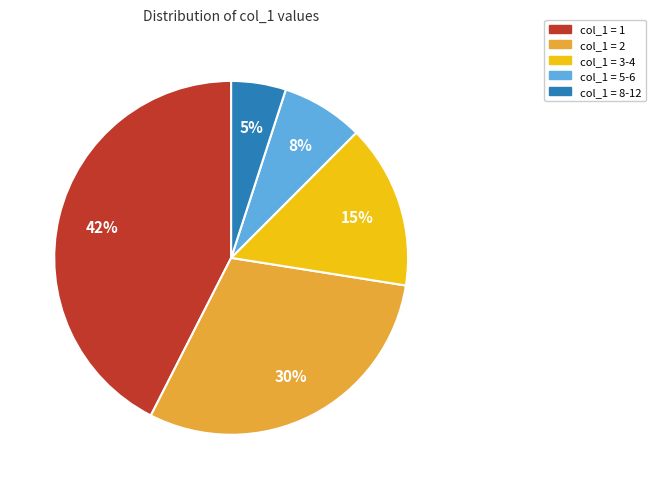

Does any single category account for the majority?

No